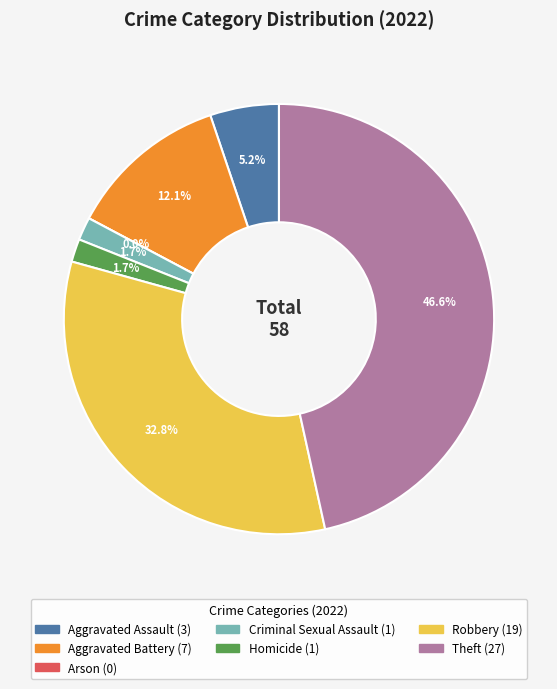

How much of the chart is everything except Aggravated Battery?

87.9%